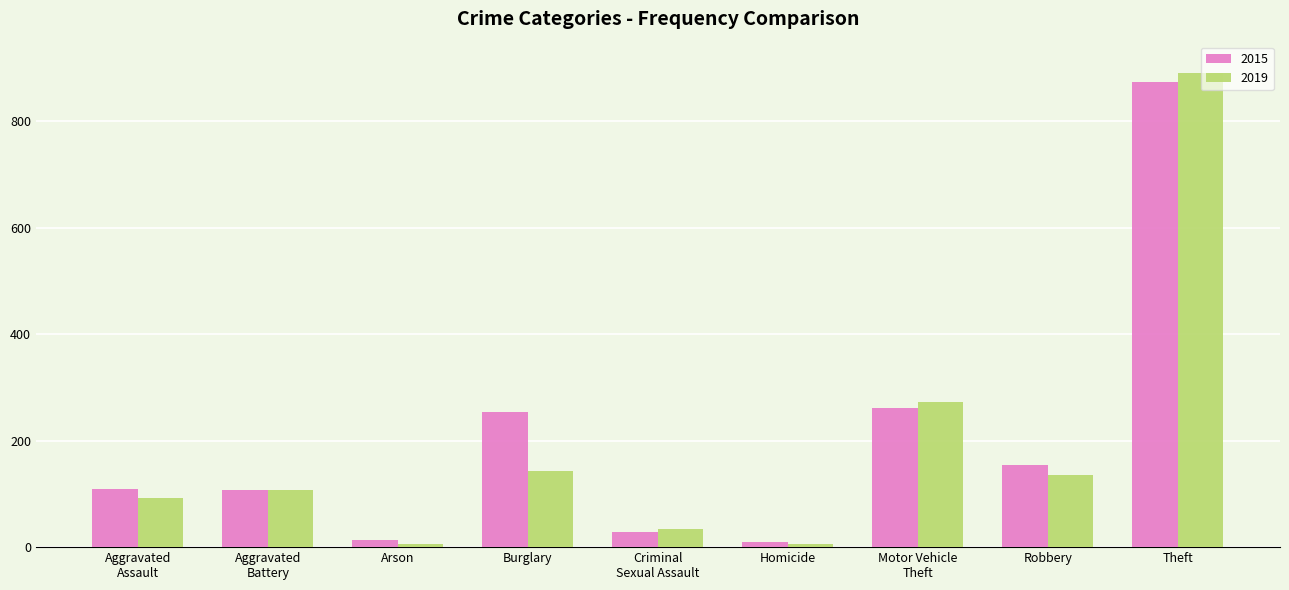

Is the value of 2019 at Arson greater than the value of 2015 at Burglary?

No